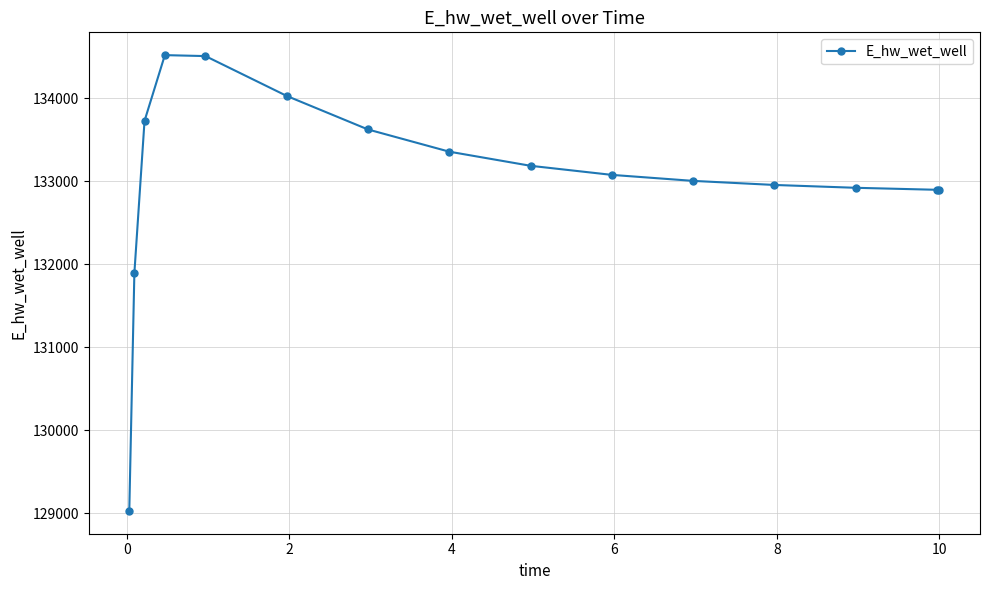

Does the chart display data point markers on the line(s)?

Yes